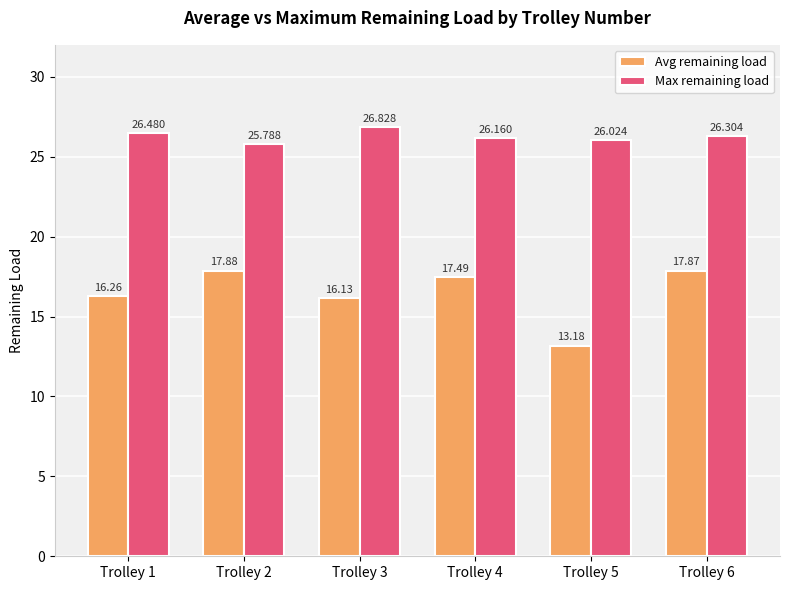

Which series changed the most between Trolley 2 and Trolley 4?

Avg remaining load